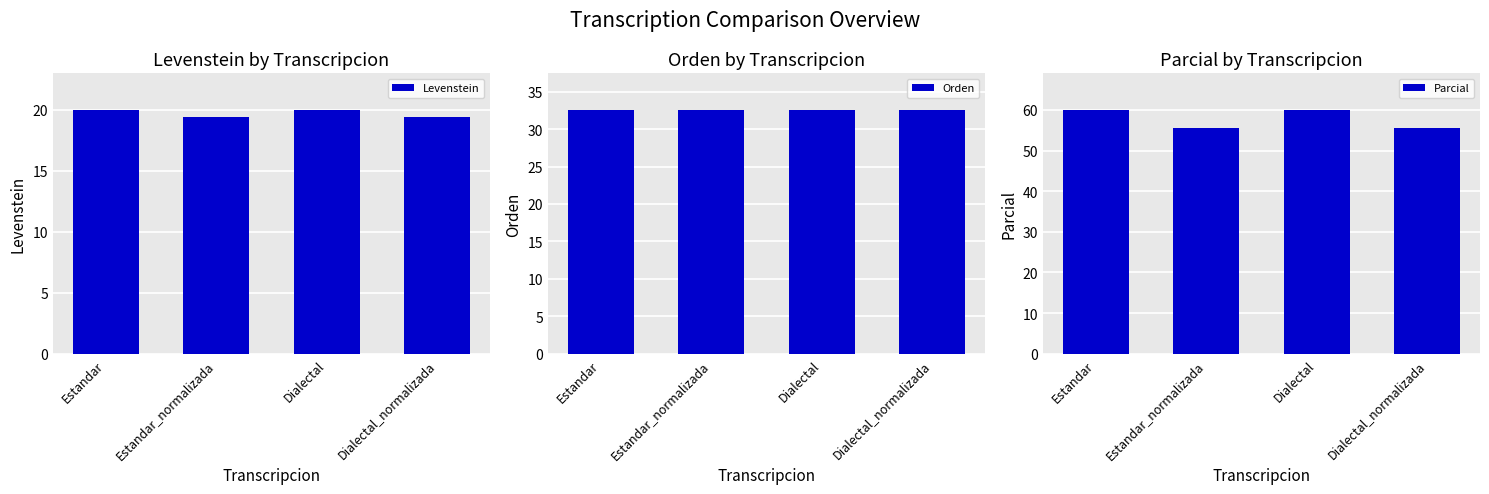

What is the sum of the Levenstein values at Estandar and Estandar_normalizada?

39.4